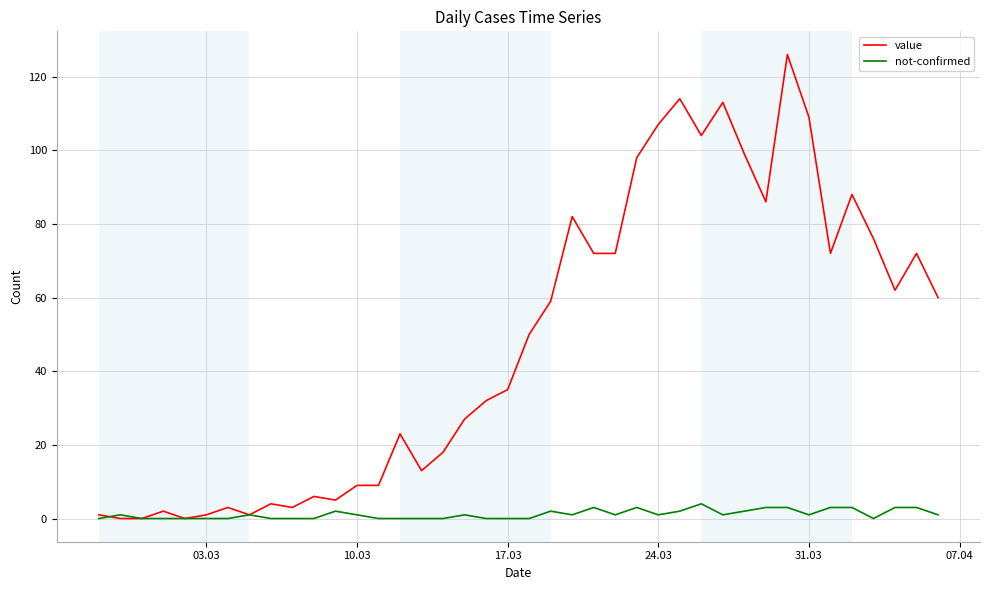

Which series has the widest spread of values?

value